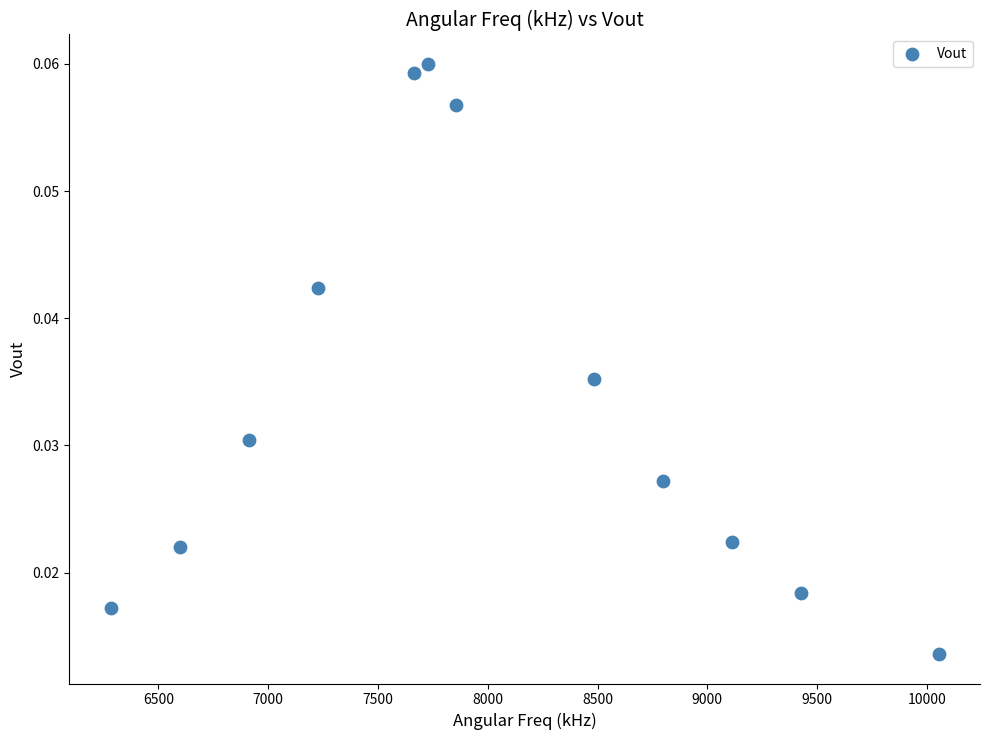

What is the range of X values (max minus min)?

3769.9